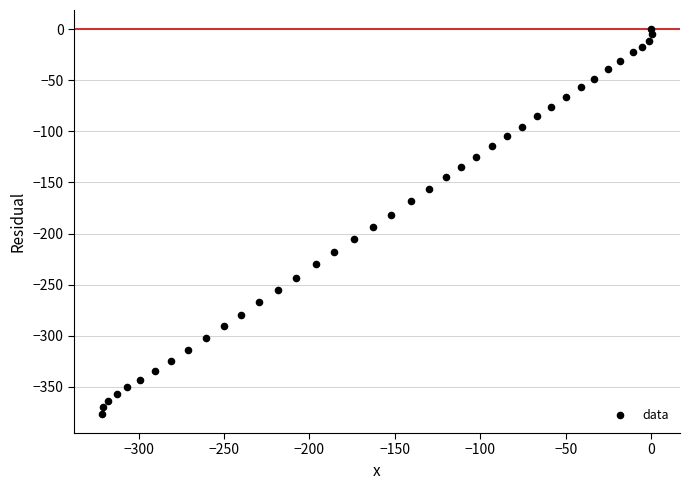

What is the range of Y values (max minus min)?

376.5